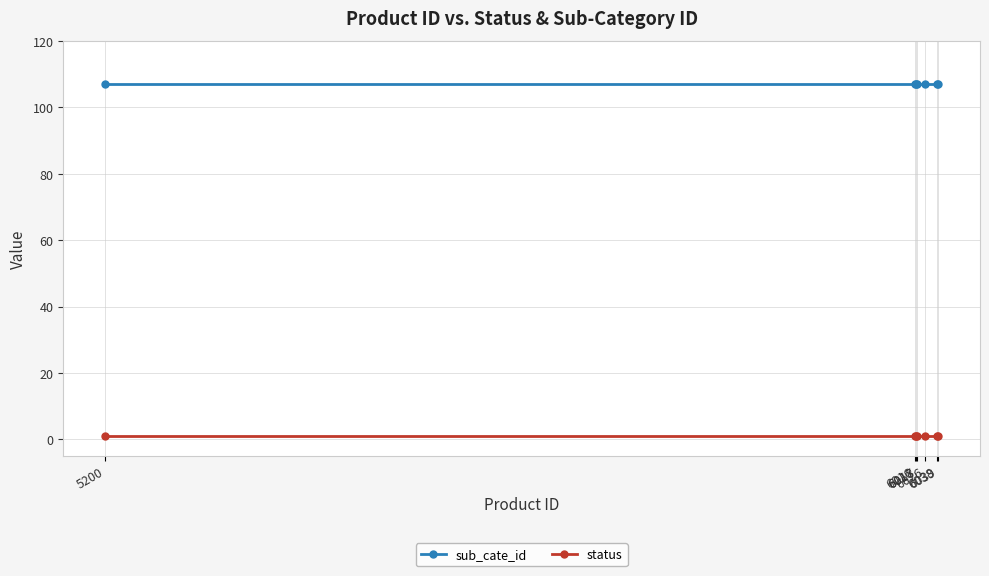

List the series in order of their overall mean, lowest first.

status, sub_cate_id